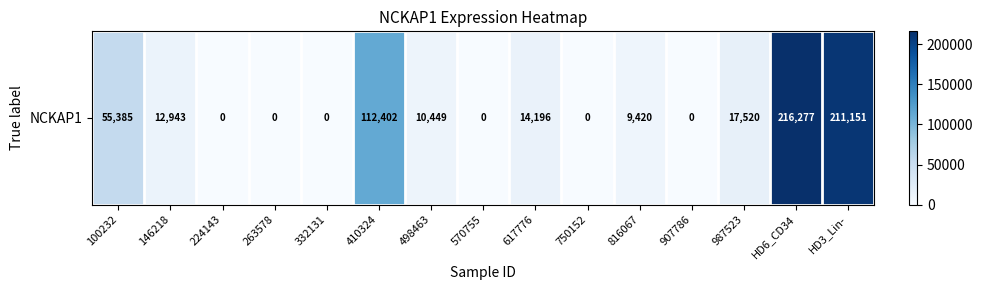

At which category does the chart reach its peak across all series?

HD6_CD34